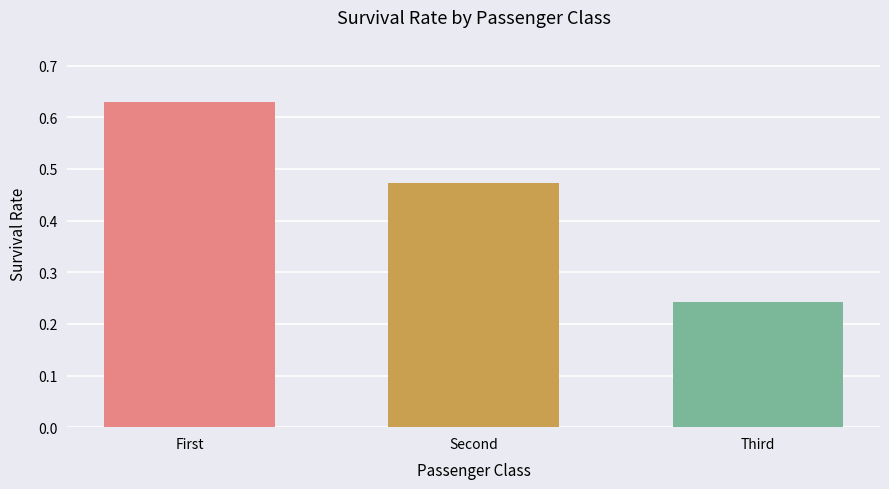

What is the spread (max minus min) of values at Second?

0.4